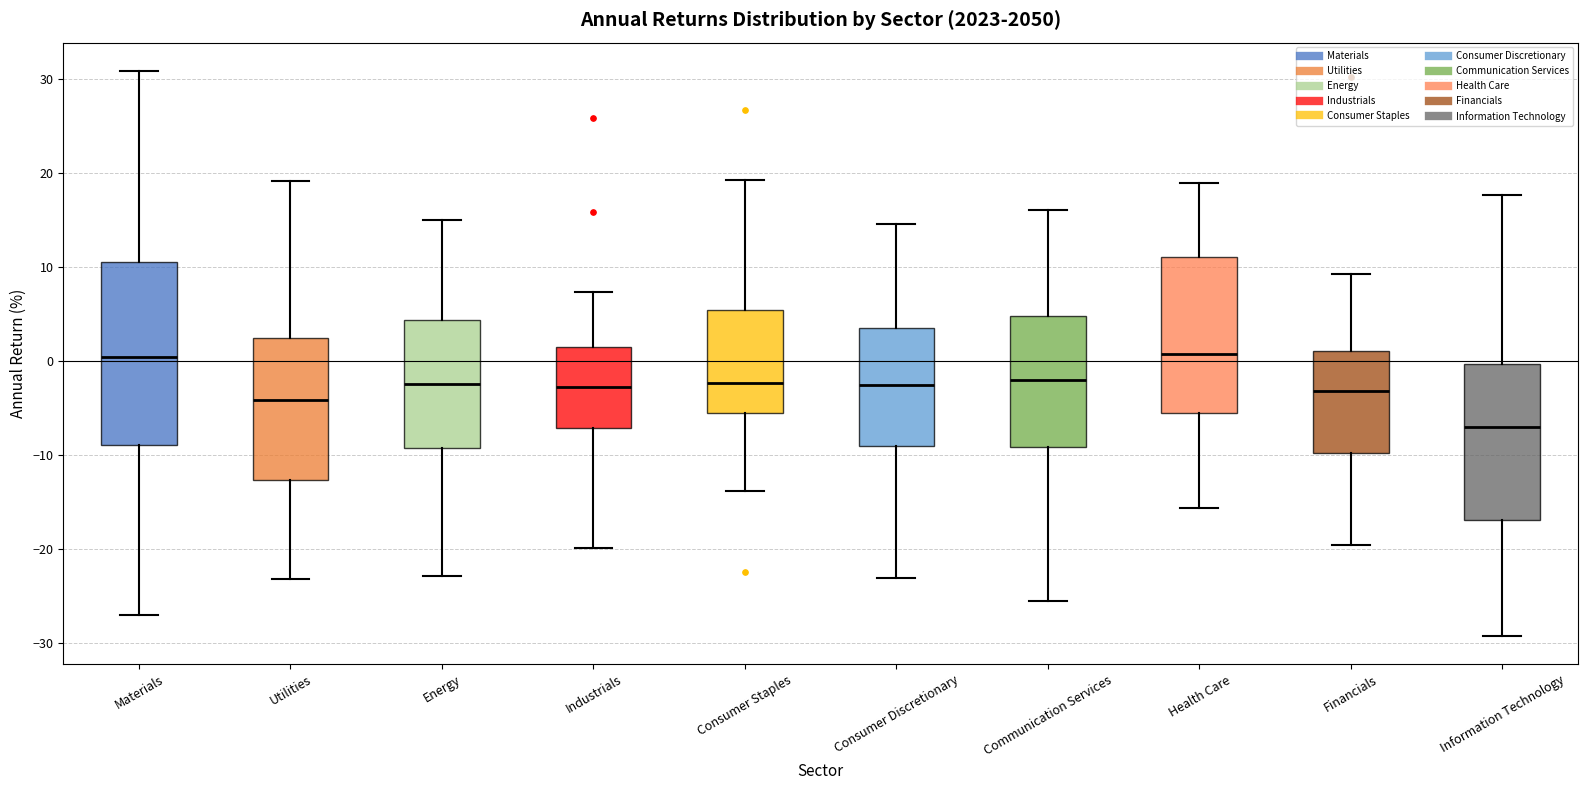

Reading left to right, transcribe this box plot: for each box, give where its median line is, the range the box spans, and where its two whiskers end, as read against the y-axis. The values are not printed on the chart, so give them approximately, as read against the axis.

Materials: median 0, box -9 to 11, whiskers -27 to 31
Utilities: median -4, box -13 to 2, whiskers -23 to 19
Energy: median -2, box -9 to 4, whiskers -23 to 15
Industrials: median -3, box -7 to 1, whiskers -20 to 7
Consumer Staples: median -2, box -5 to 5, whiskers -14 to 19
Consumer Discretionary: median -3, box -9 to 3, whiskers -23 to 15
Communication Services: median -2, box -9 to 5, whiskers -26 to 16
Health Care: median 1, box -5 to 11, whiskers -16 to 19
Financials: median -3, box -10 to 1, whiskers -20 to 9
Information Technology: median -7, box -17 to 0, whiskers -29 to 18